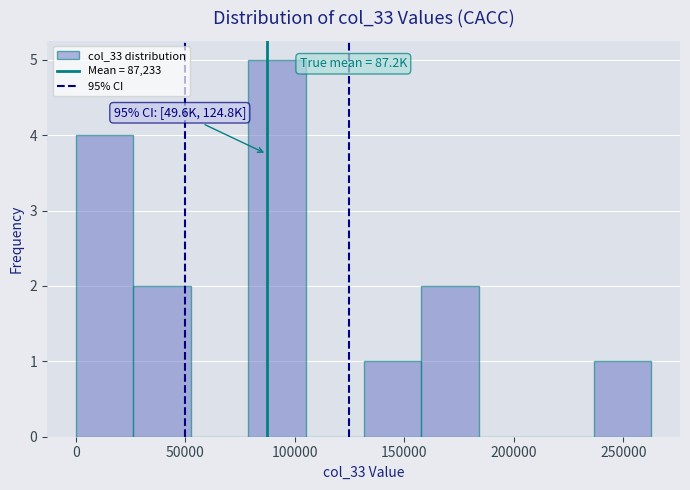

Over which range of the x-axis is the bar tallest?

80000 to 105000